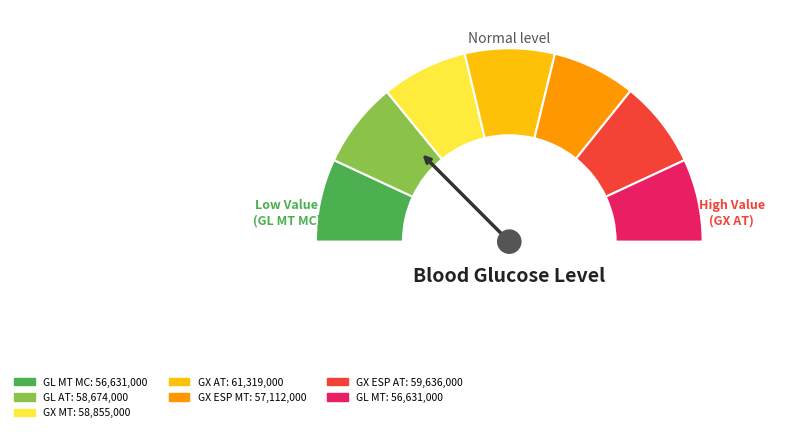

Which slice is the largest?

GX AT